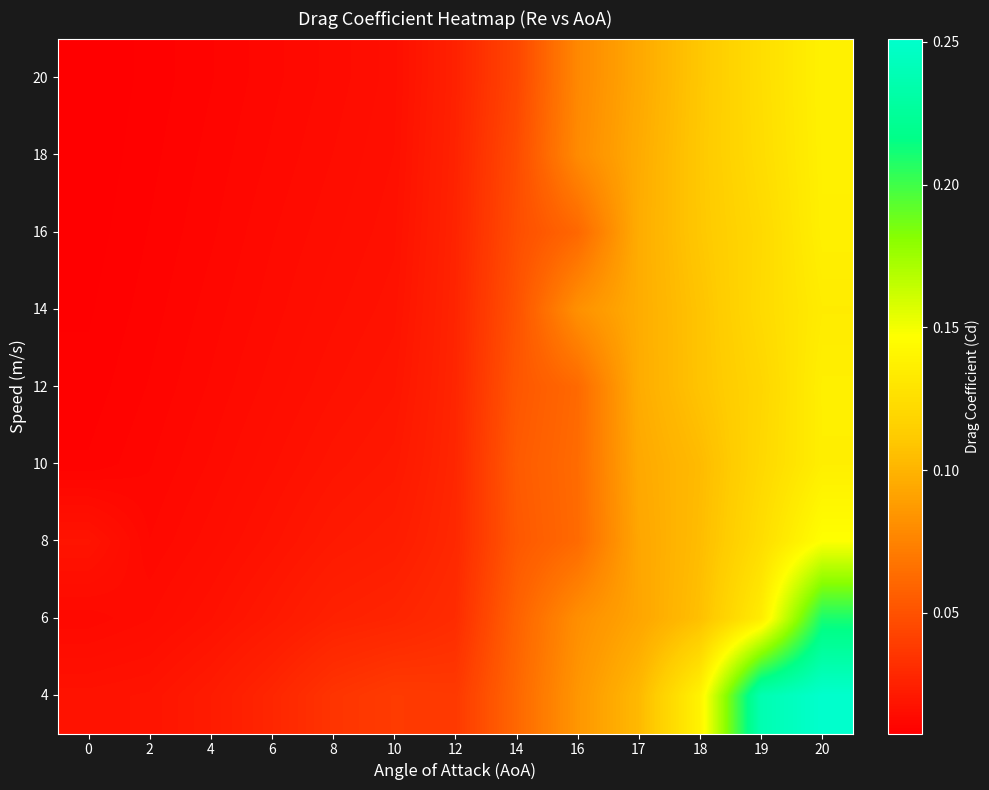

At which category is the sum across all series the highest?

20